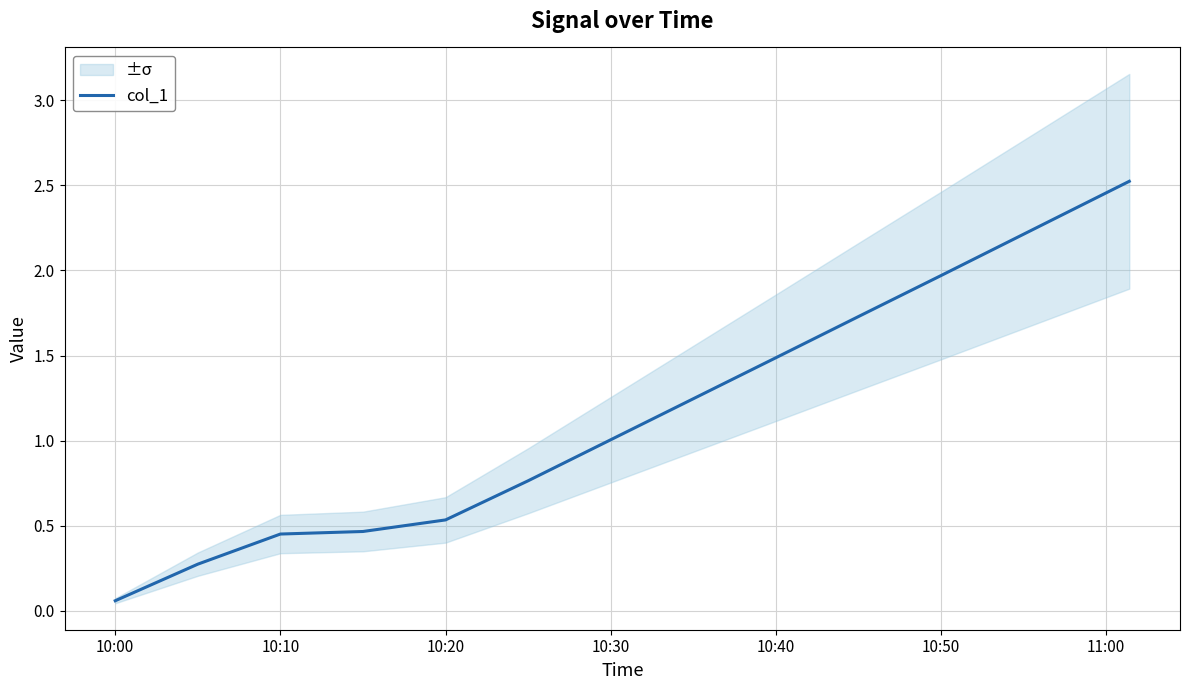

Reading left to right, what are all the values shown in this chart?

0.1	0.3	0.5	0.5	0.5	0.8	1.0	1.2	1.5	1.7	2.0	2.2	2.5	2.5